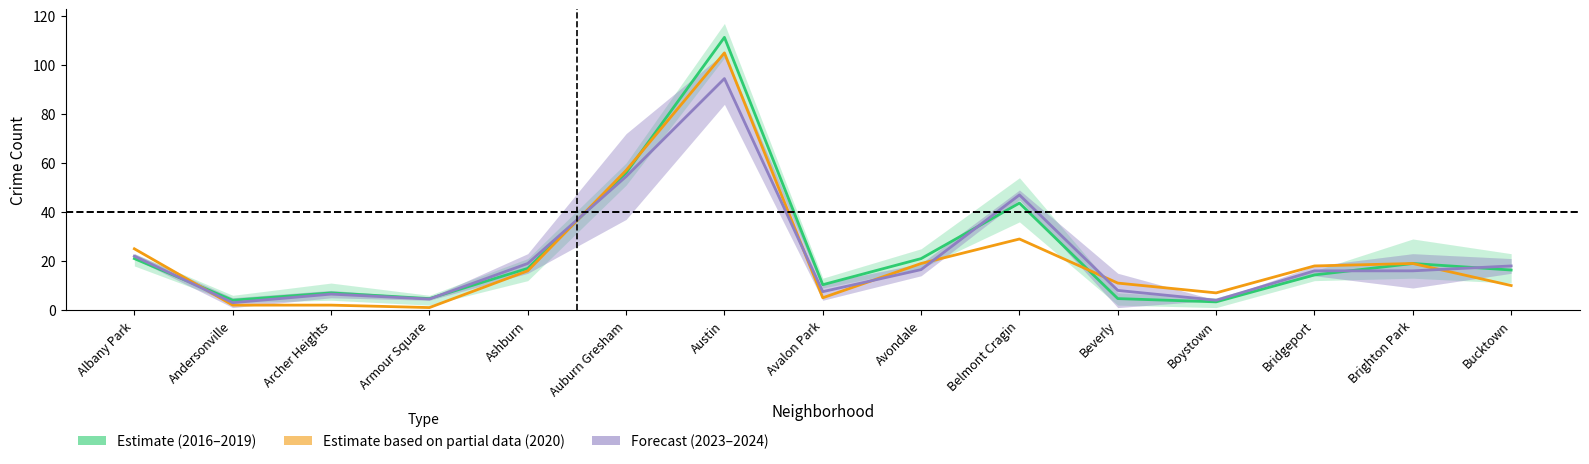

List the series in order of their peak value, highest first.

Estimate (2016–2019), Estimate based on partial data (2020), Forecast (2023–2024)